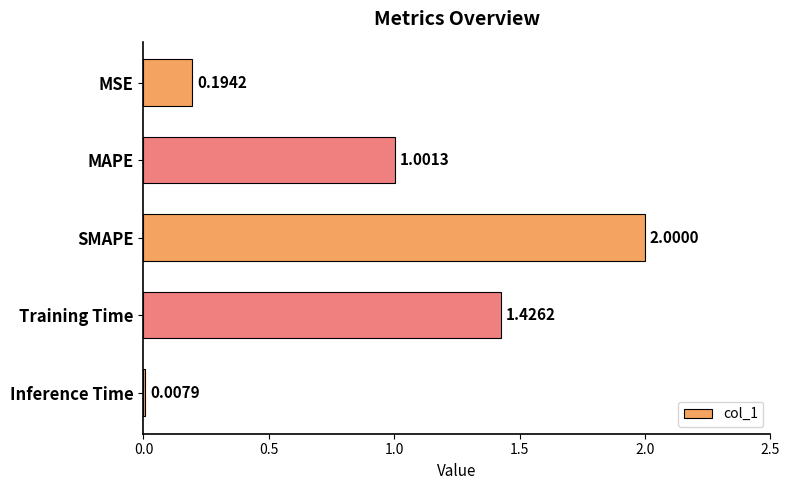

What is the difference between the maximum and minimum values?

2.0